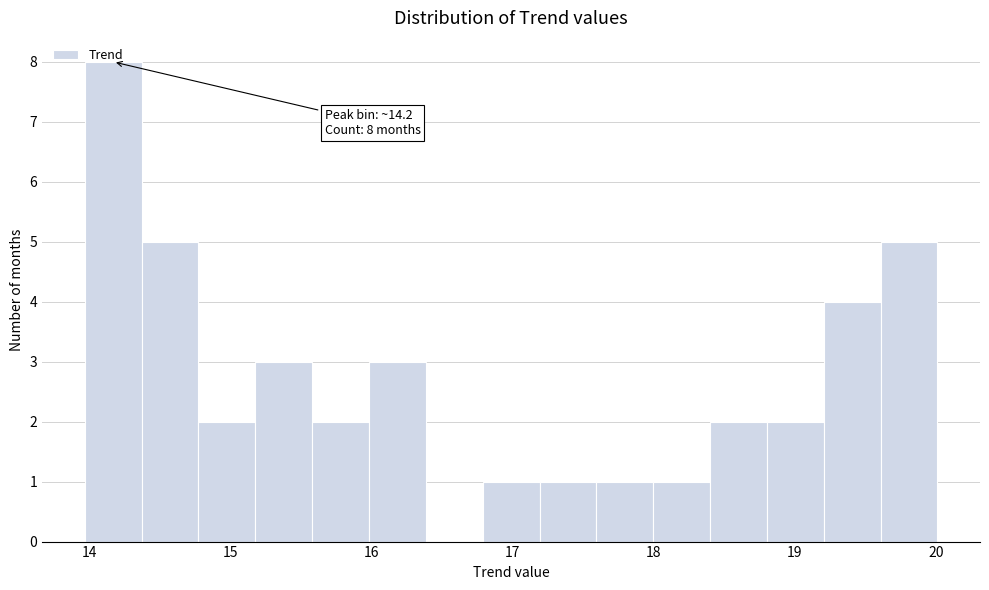

Over which range of the x-axis is the bar tallest?

14.0 to 14.4